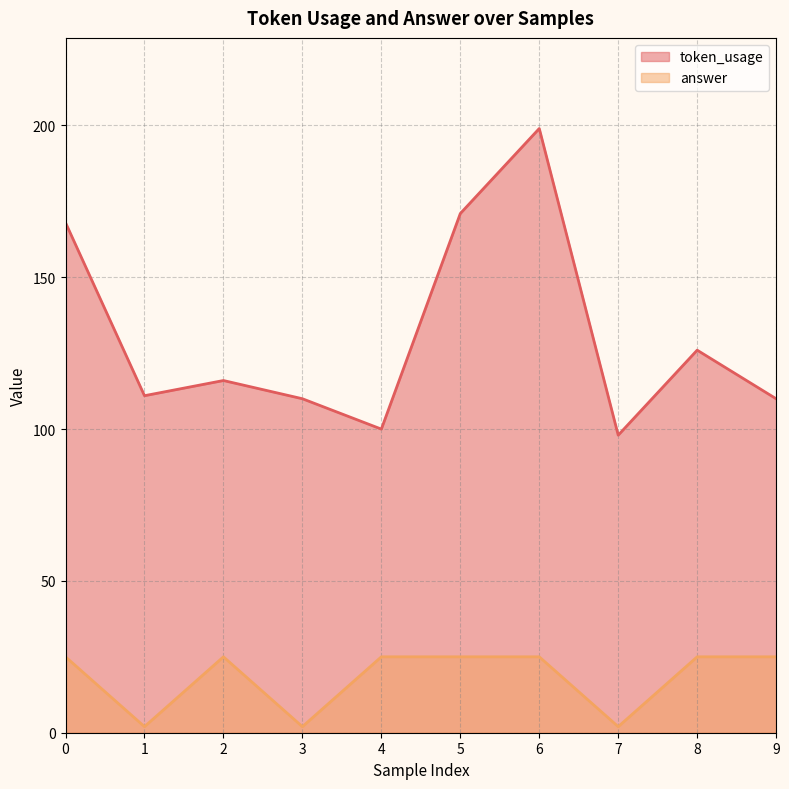

What are all the series names shown in the legend?

token_usage, answer